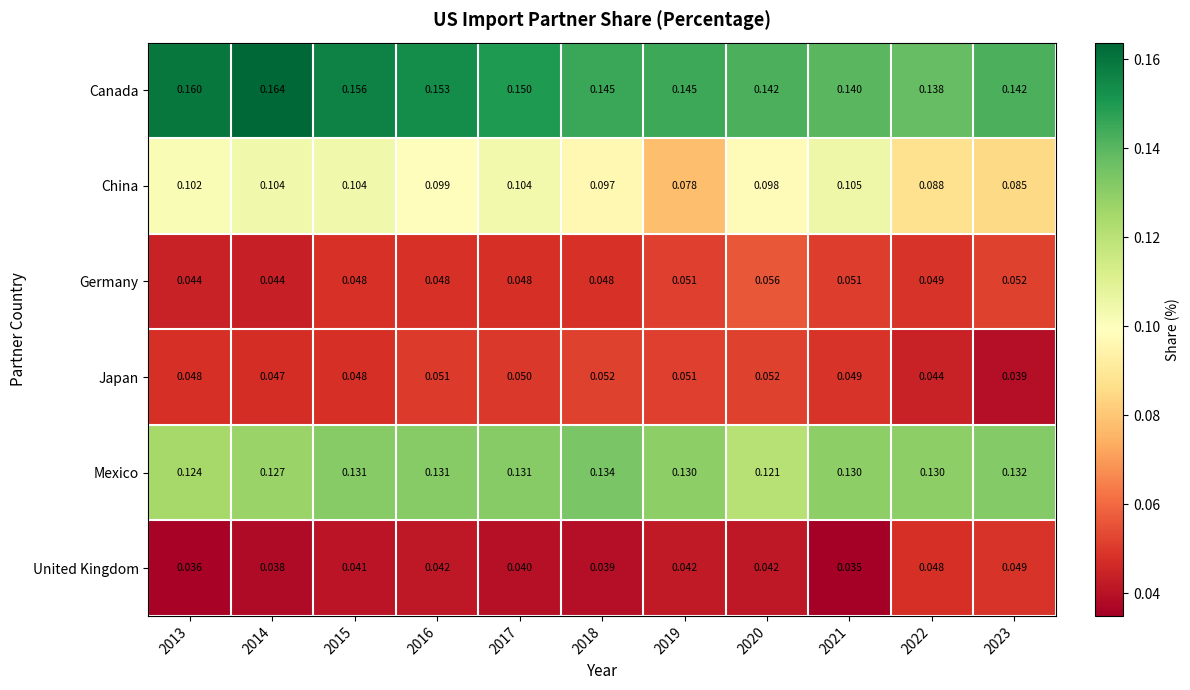

Which series has the largest range (max minus min)?

China